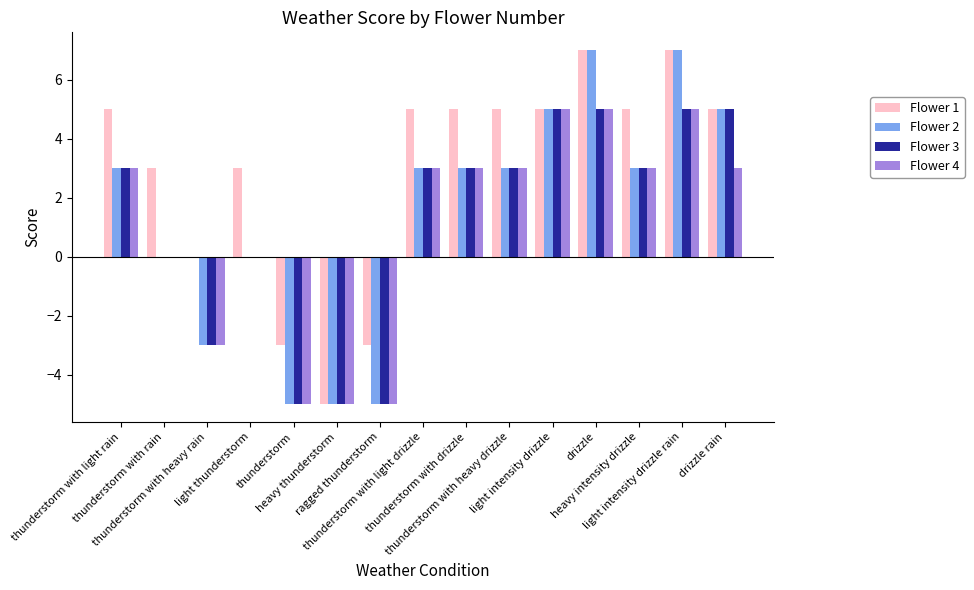

How many data points does each series have?

15